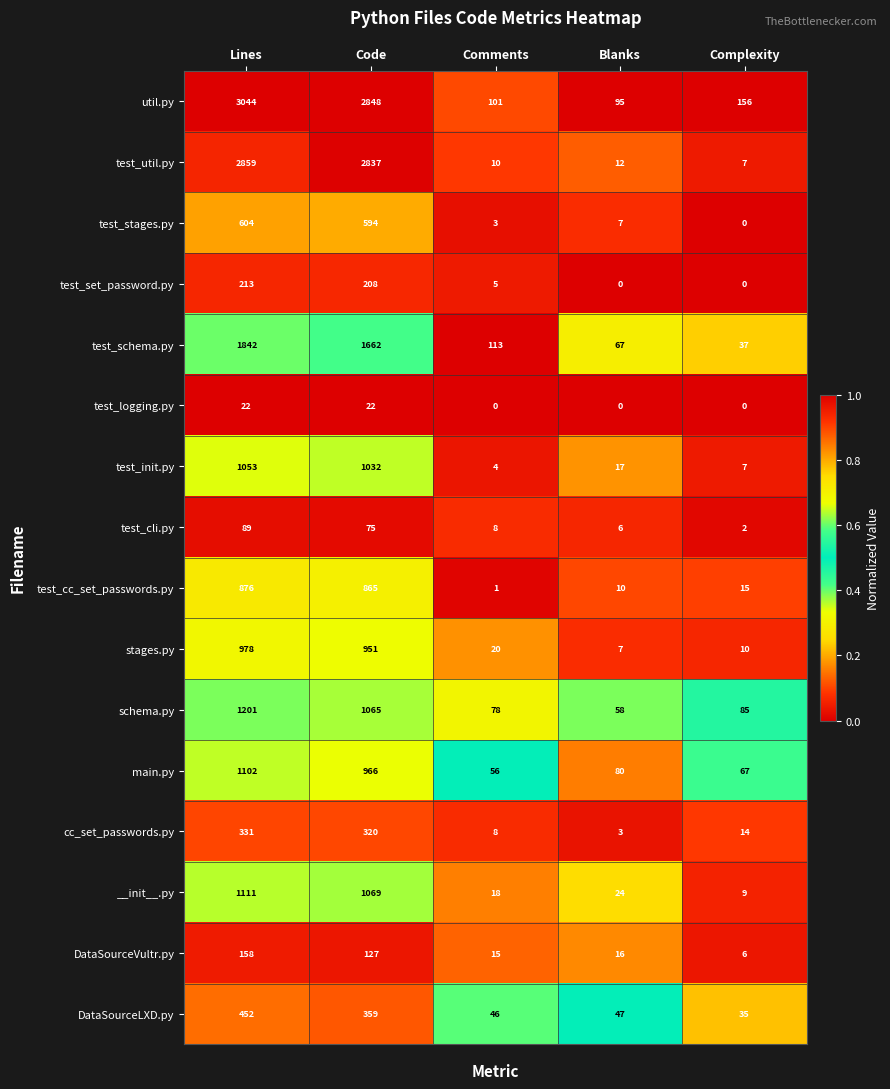

What is the sum of all test_stages.py values?

1208